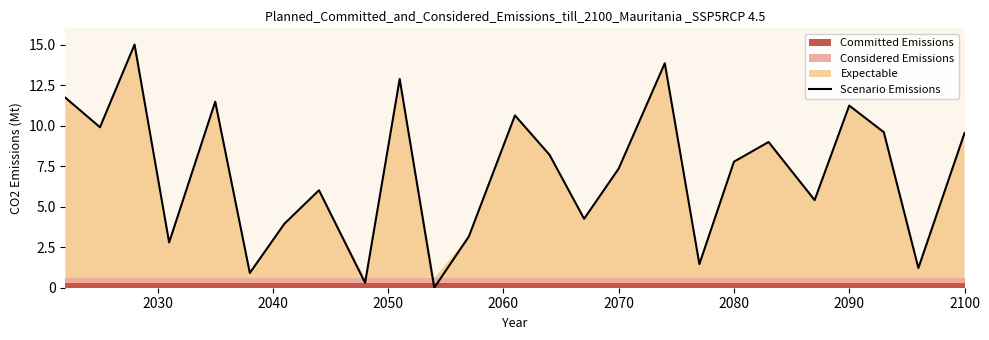

True or false: the data has more than 0 interior local peaks.

True